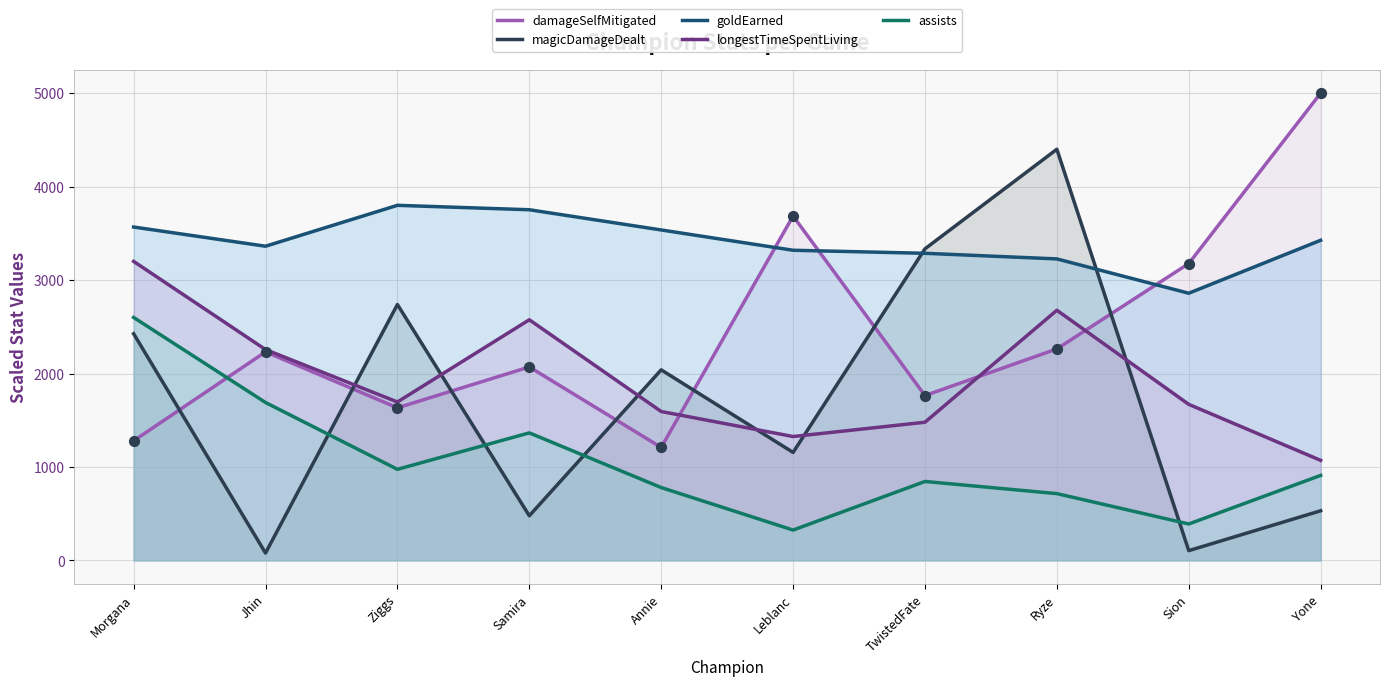

At which category is the sum across all series the highest?

Ryze